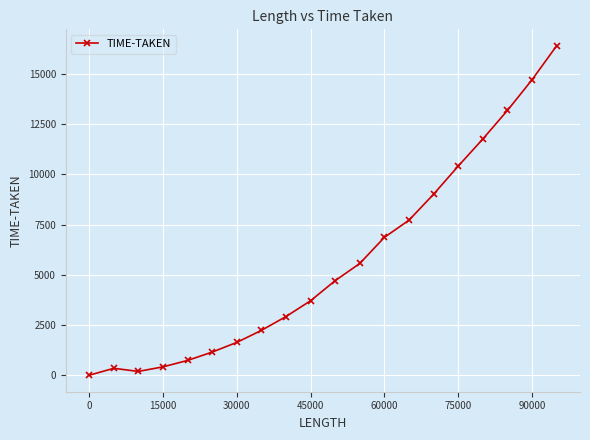

True or false: there are more than 1 points higher than both neighbors.

False